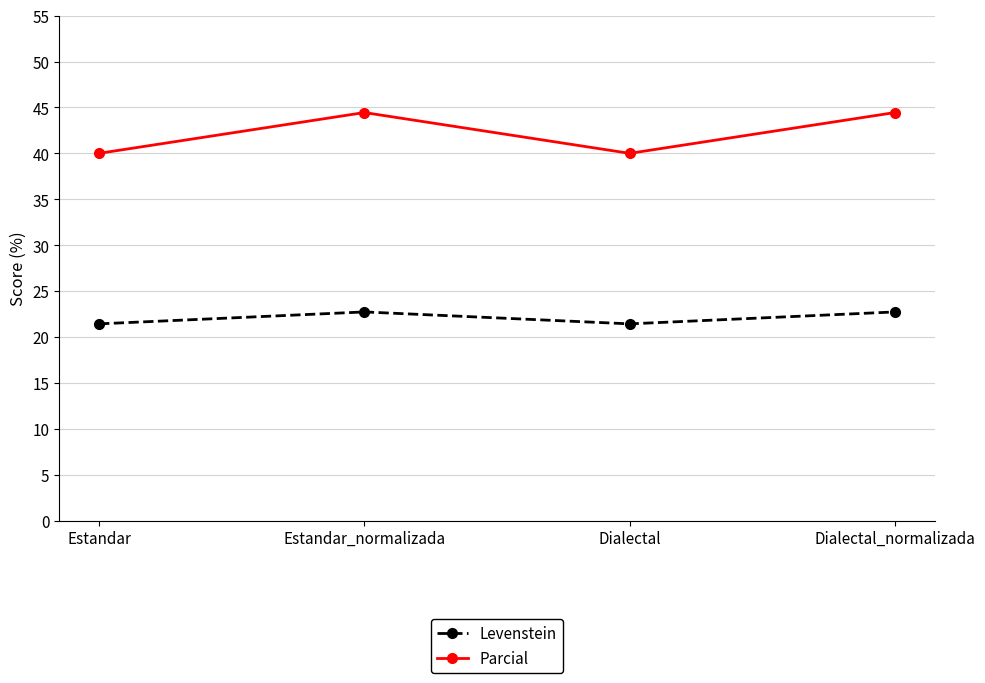

What is the label of the 3rd point from the left?

Dialectal